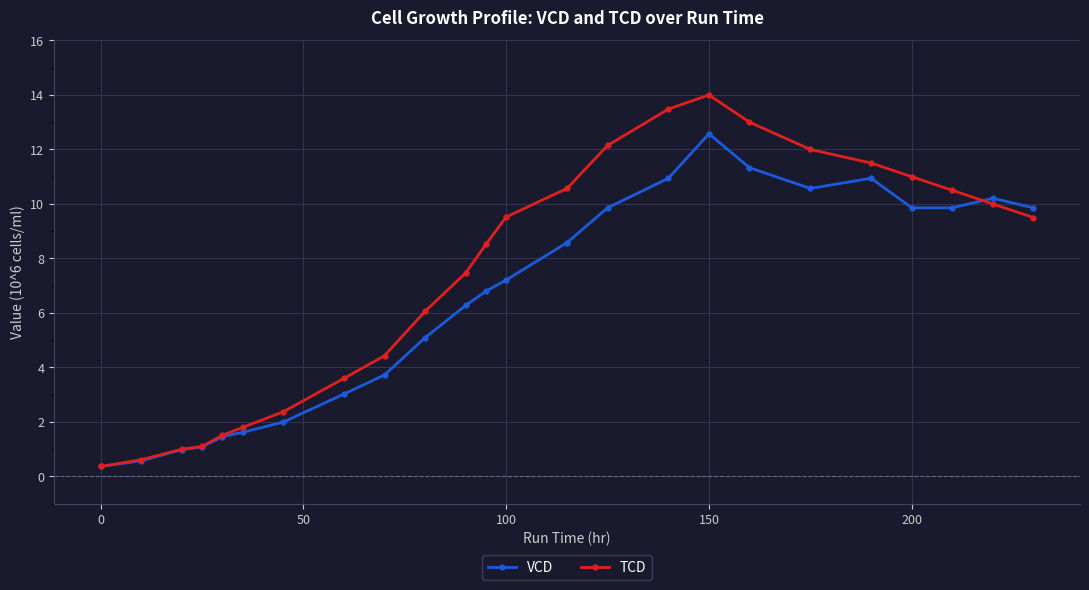

What is the greatest value displayed?

14.0